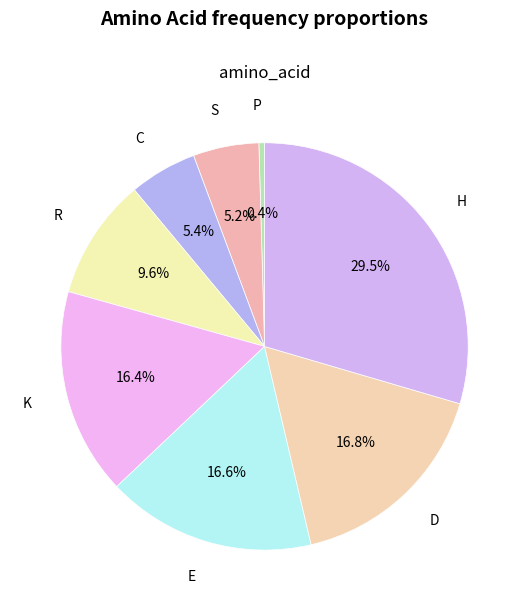

What is the smallest slice in the pie chart?

P